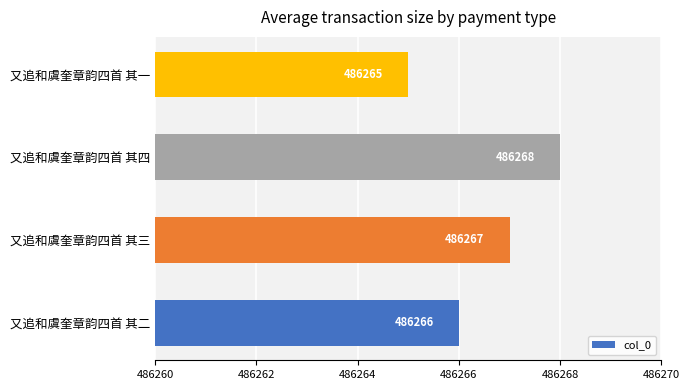

What is the ratio of the value at 又追和虞奎章韵四首 其二 to the value at 又追和虞奎章韵四首 其一?

1.0